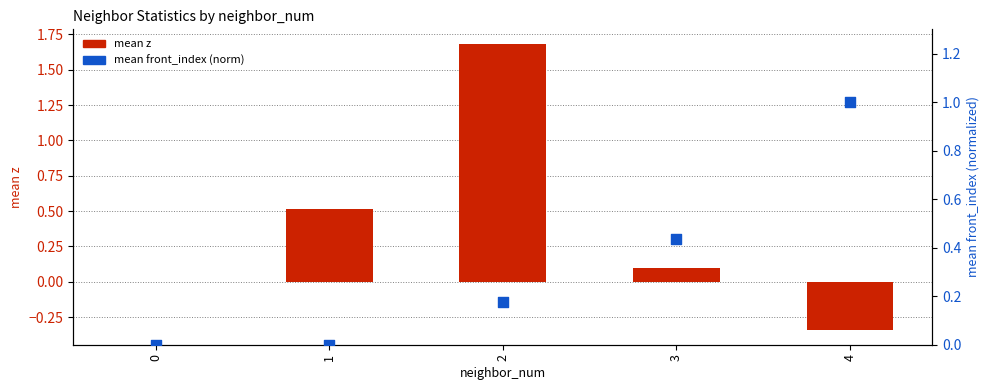

Which series has the largest Y range (max minus min)?

mean z